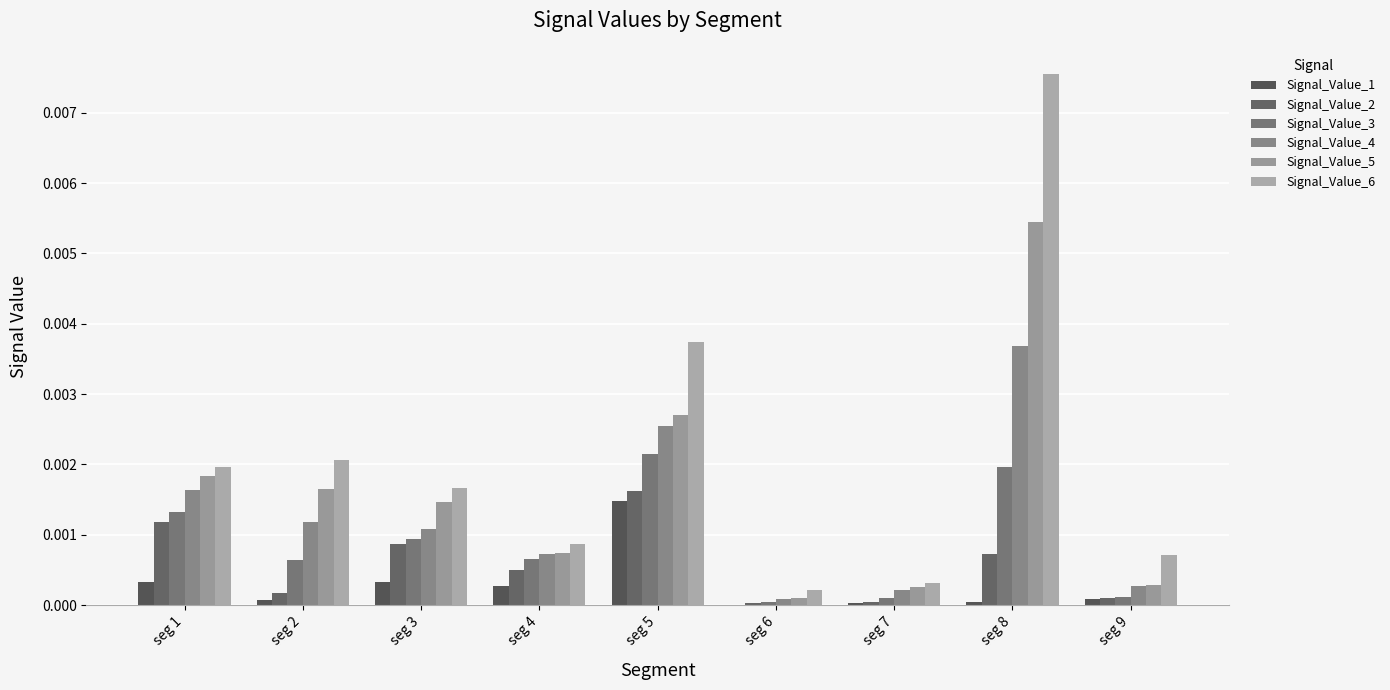

Which series has the largest total across all categories?

Signal_Value_6